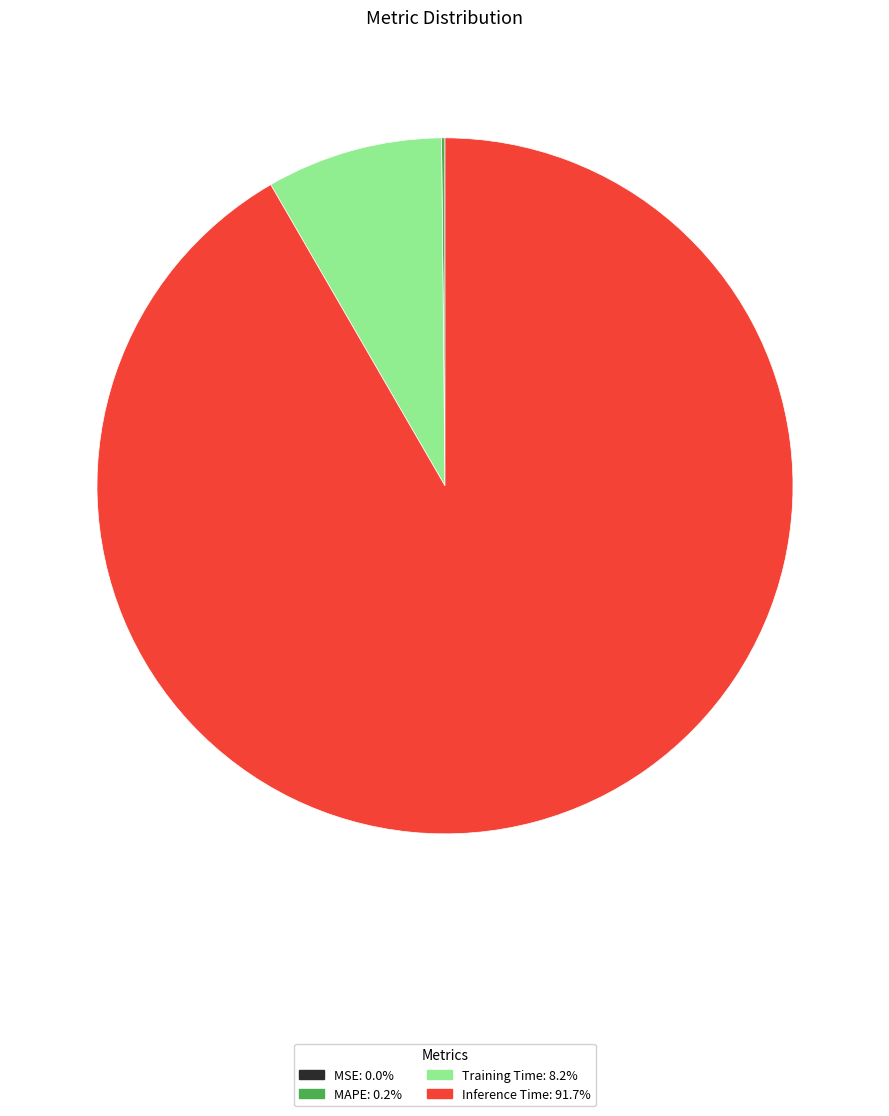

Does any single category account for the majority?

Yes